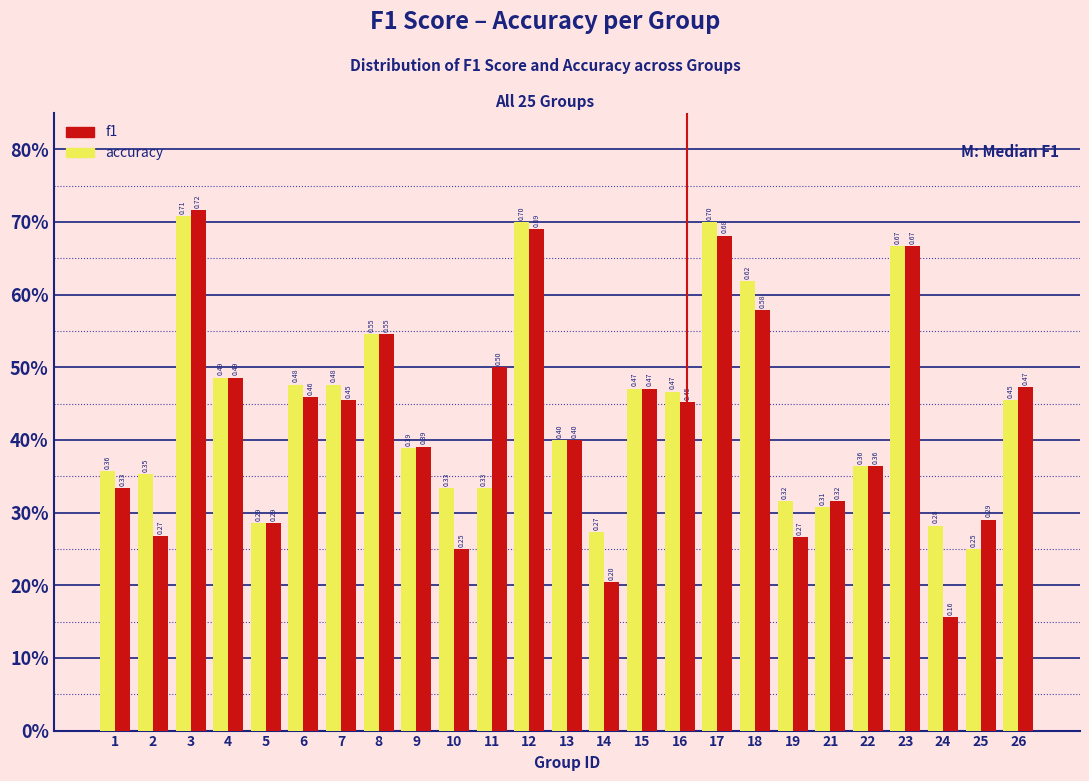

Does the chart contain any negative values?

No